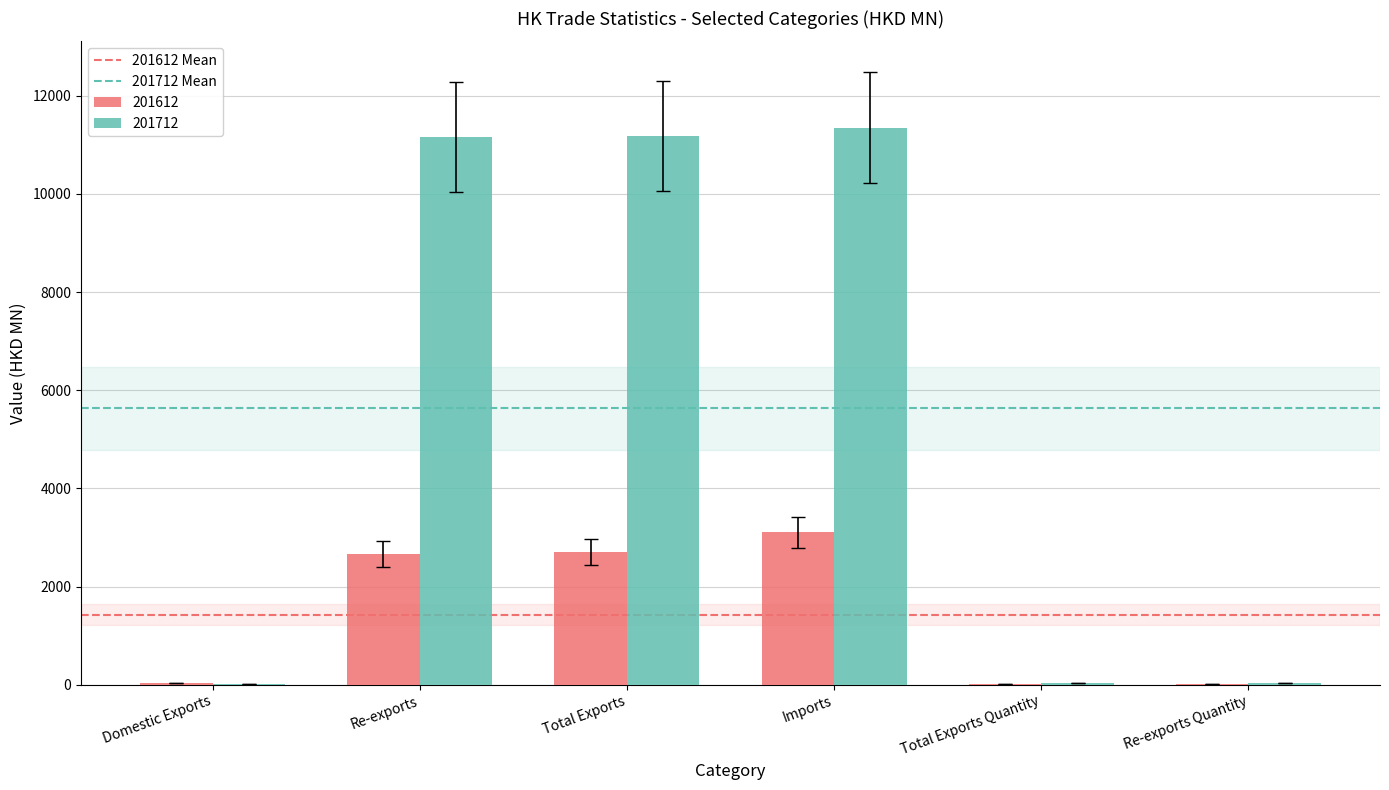

What is the total value across all series at Total Exports?

13876.7